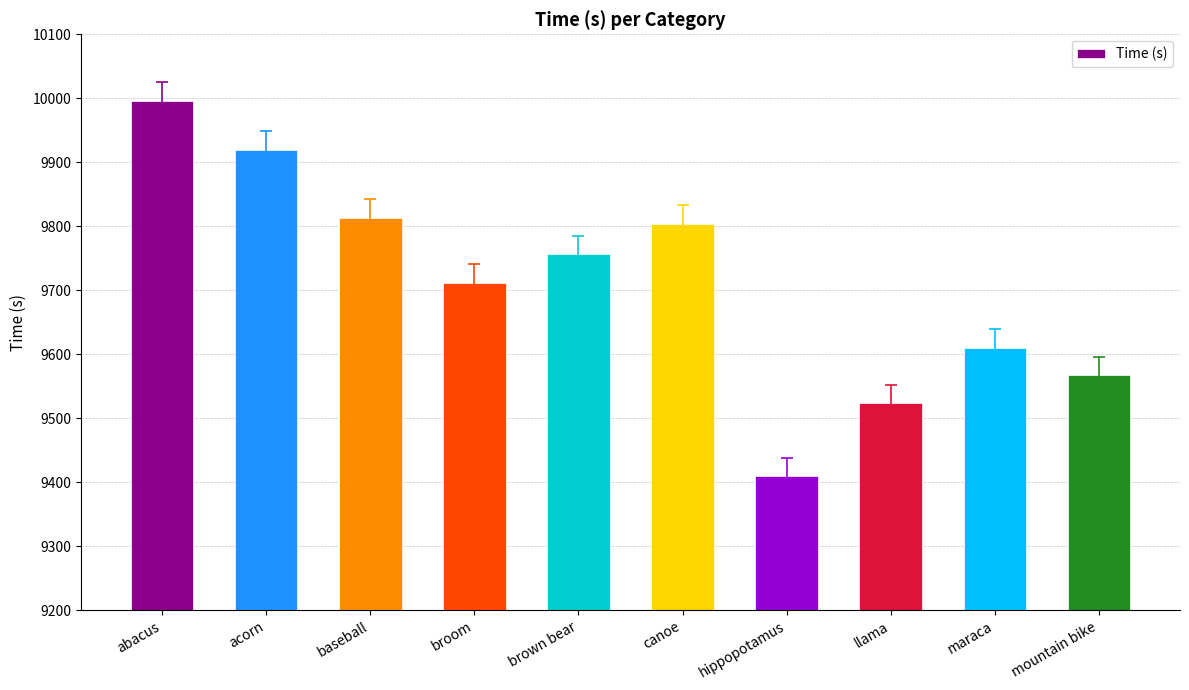

Rank the categories by value from lowest to highest.

hippopotamus, llama, mountain bike, maraca, broom, brown bear, canoe, baseball, acorn, abacus